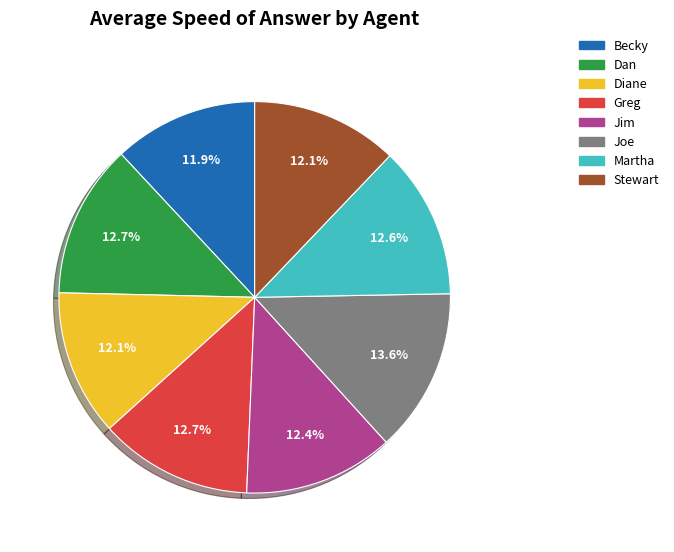

Approximately how many times larger is the value at Diane compared to Jim?

1.0